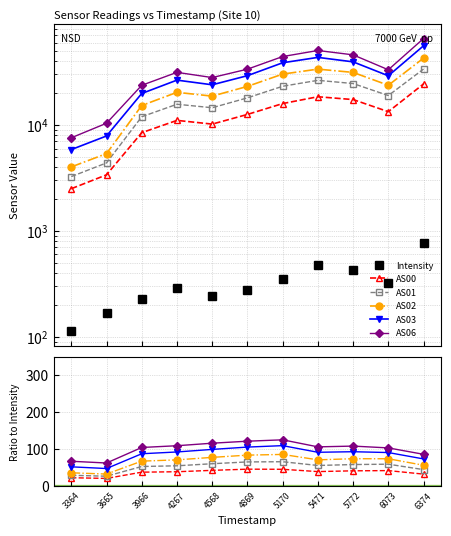

True or false: AS01 and AS03 intersect in this chart.

False